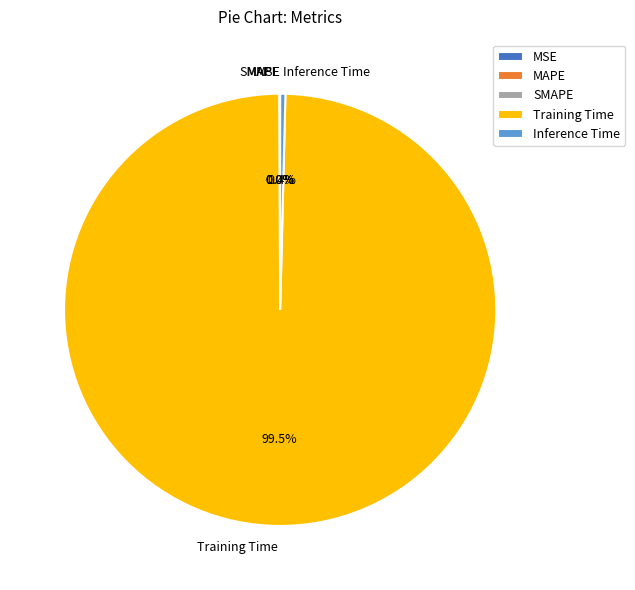

Which category accounts for the majority?

Training Time